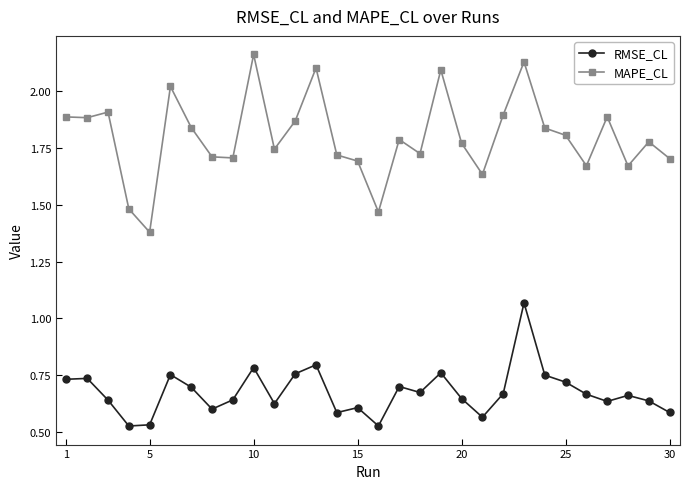

How many categories are shown in the chart?

30